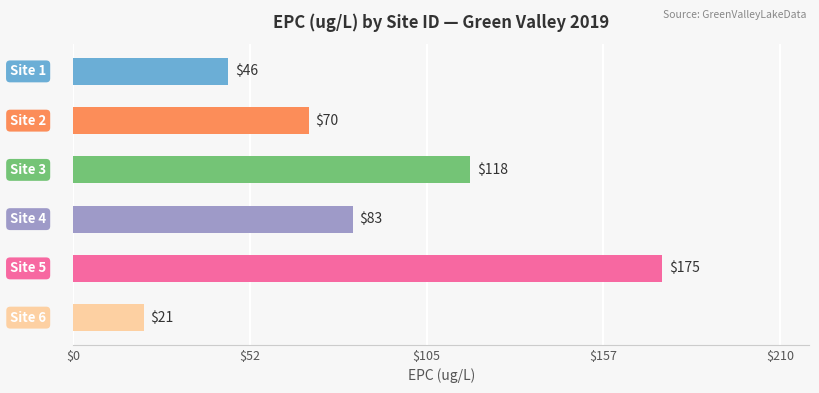

Reading top to bottom, extract all data points from this chart.

46	70	118	83	175	21